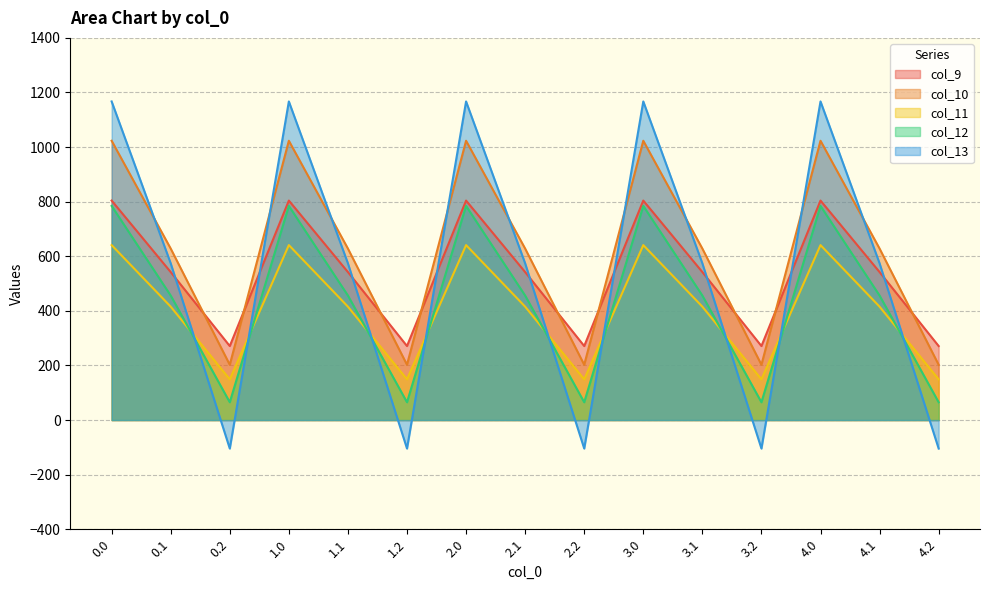

Rank the series by their maximum value, from lowest to highest.

col_11, col_12, col_9, col_10, col_13